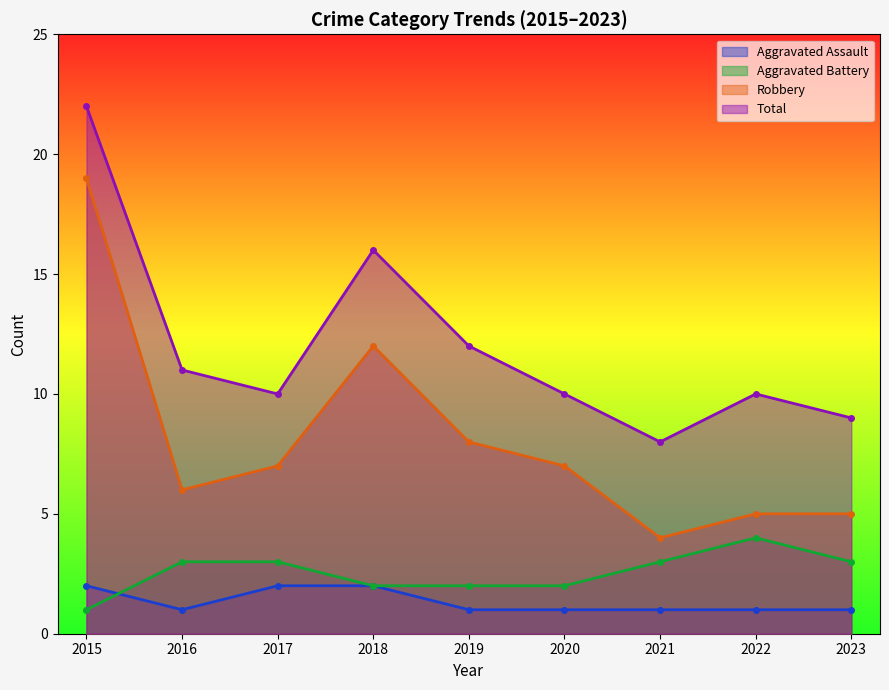

True or false: Robbery and Aggravated Battery cross at least once.

False